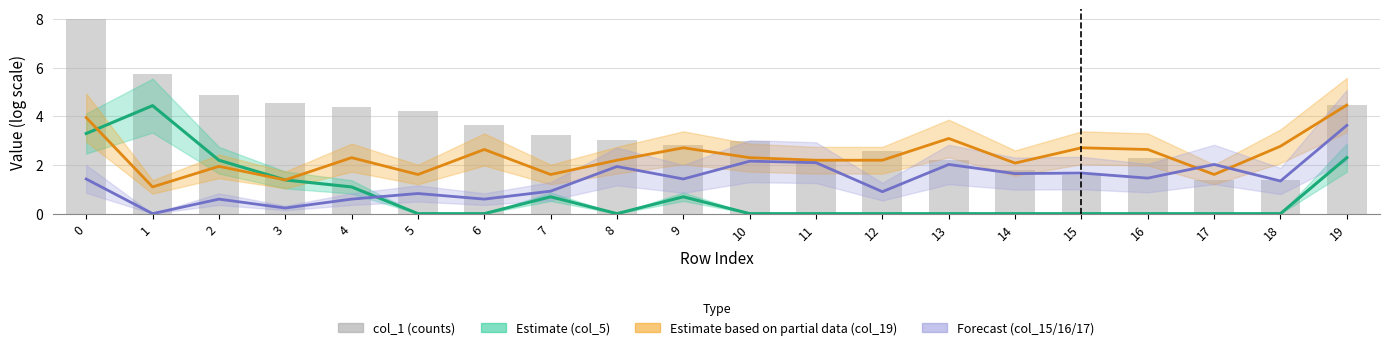

How many values are below 3?

10